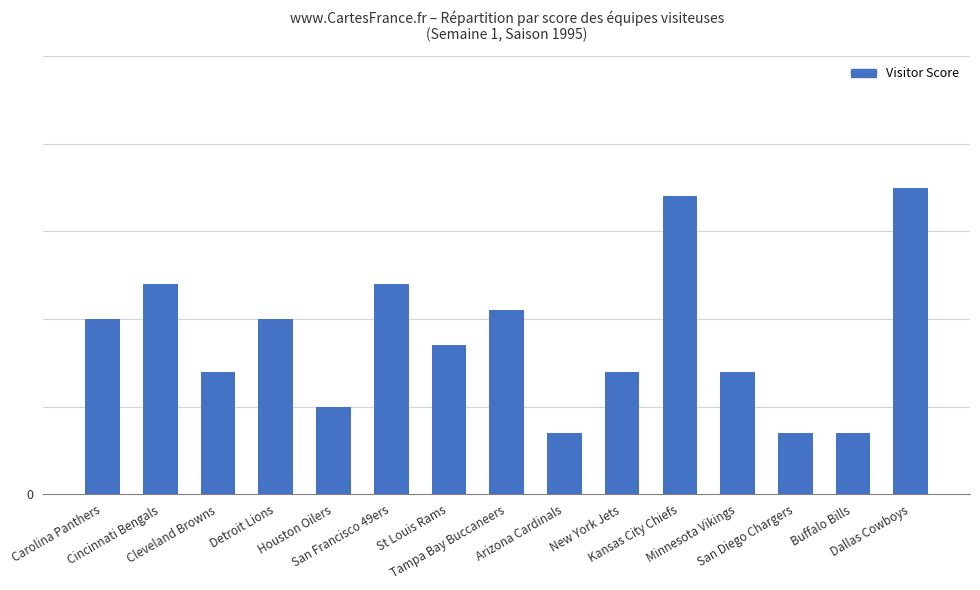

What is the greatest value displayed?

35